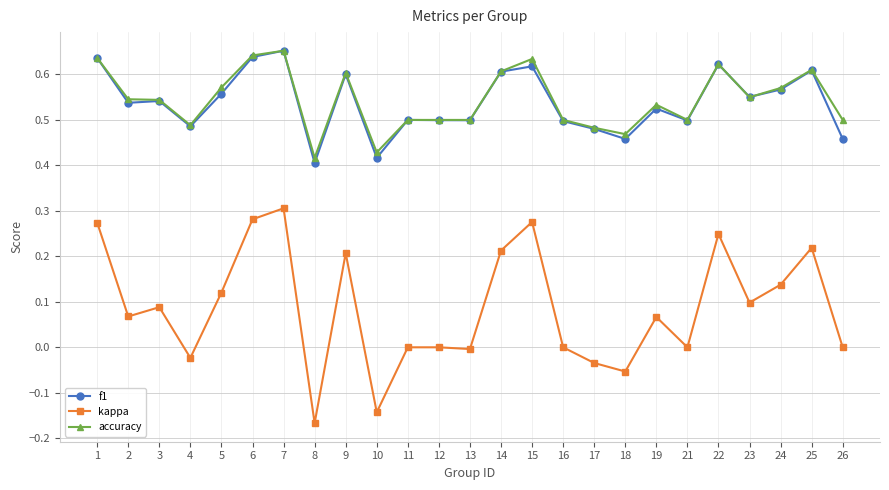

How many distinct data groups are displayed?

3